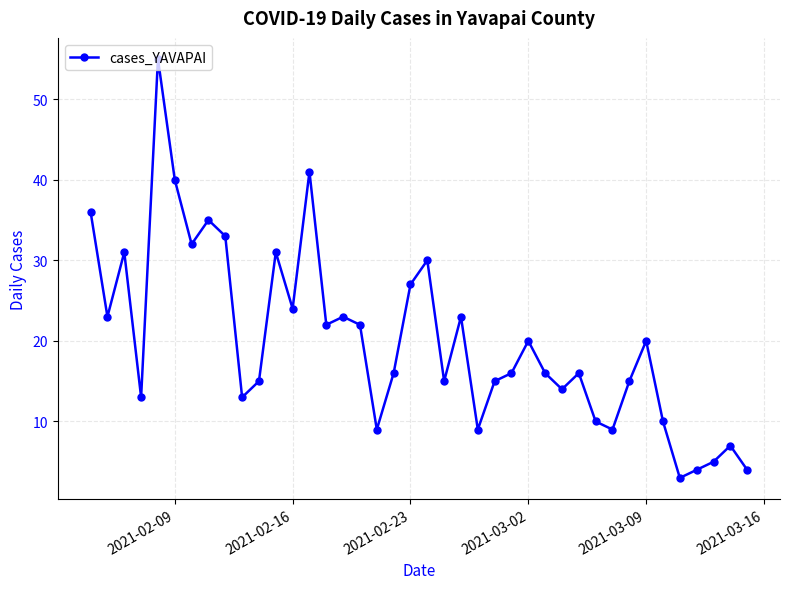

What is the maximum value shown in the chart?

55